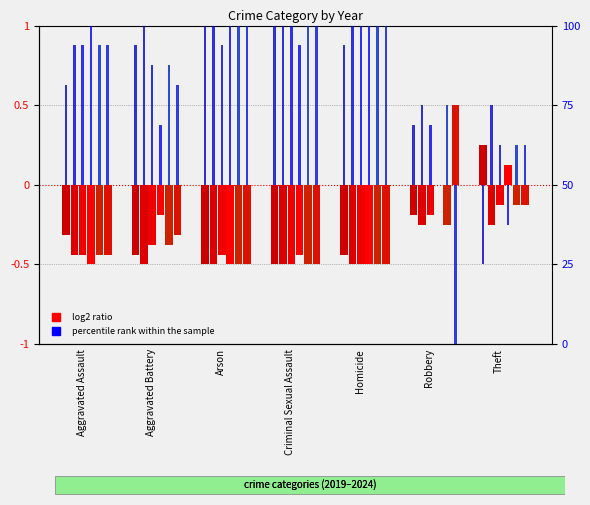

At how many categories does at least one series exceed -25?

7